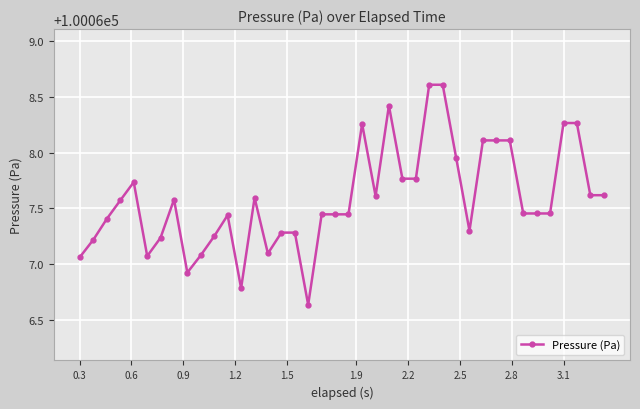

What is the value of the 9th point from the left?

100066.9